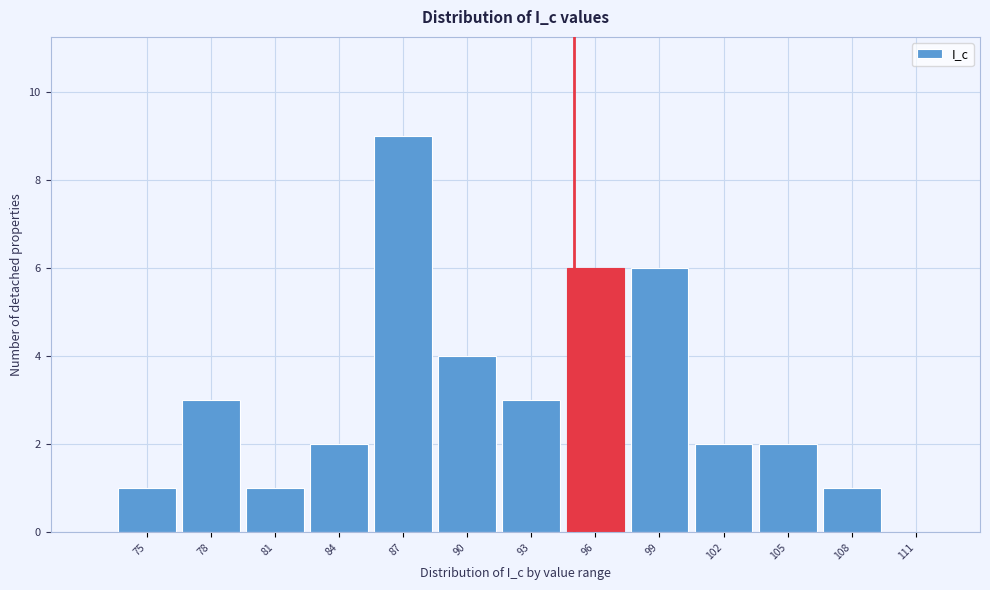

Reading left to right, what are all the values shown in this chart?

75=1	78=3	81=1	84=2	87=9	90=4	93=3	96=6	99=6	102=2	105=2	108=1	111=0